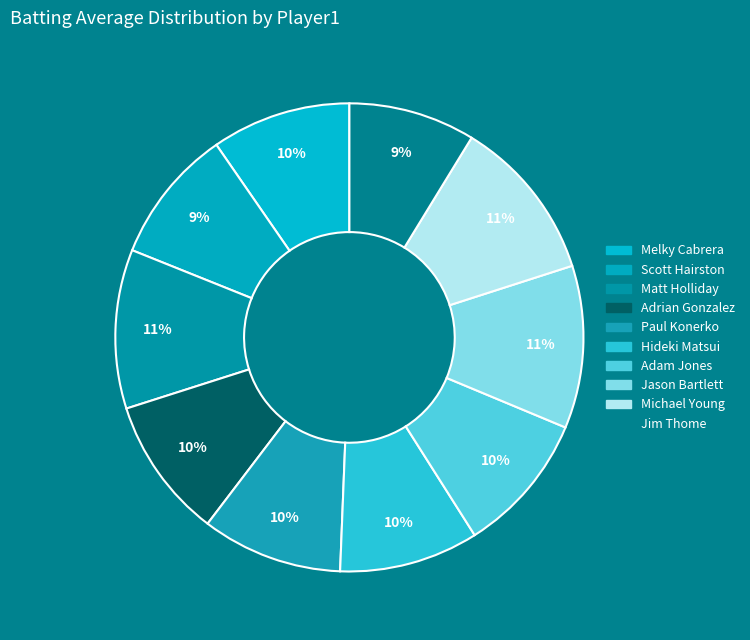

Is there any slice that represents more than half of the pie?

No